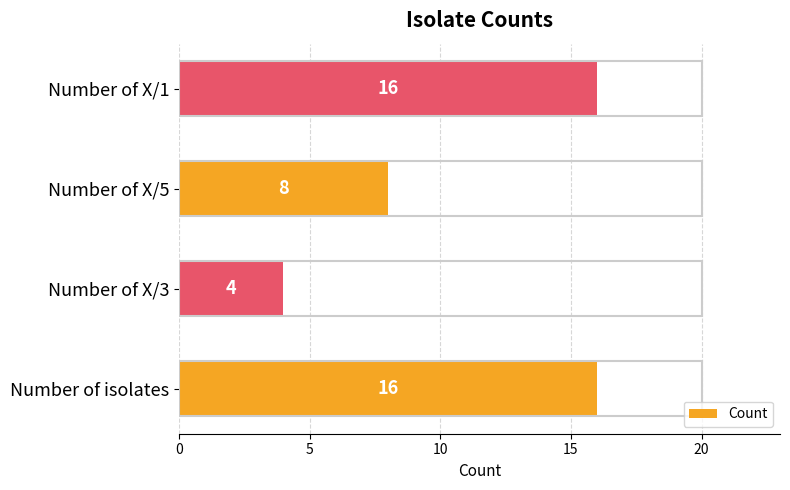

What is the change in value from Number of isolates to Number of X/5?

-8